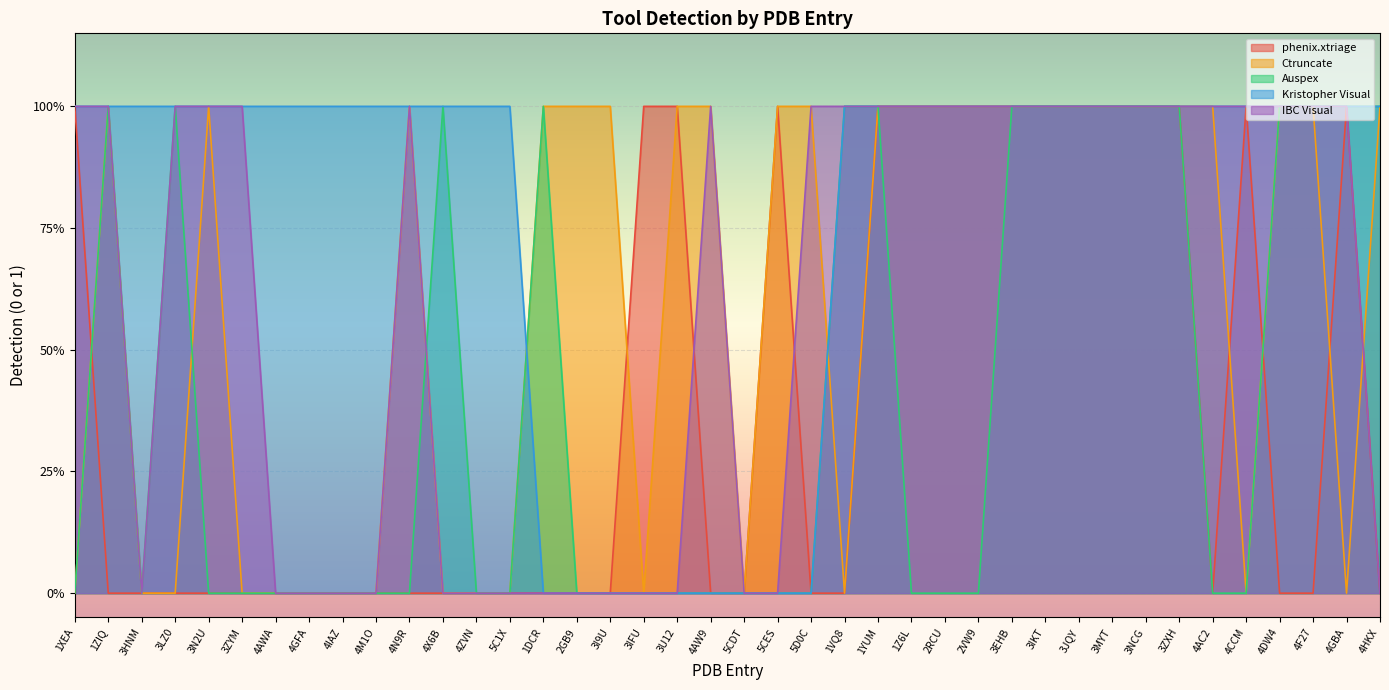

How many intersections are there between Ctruncate and Auspex?

3